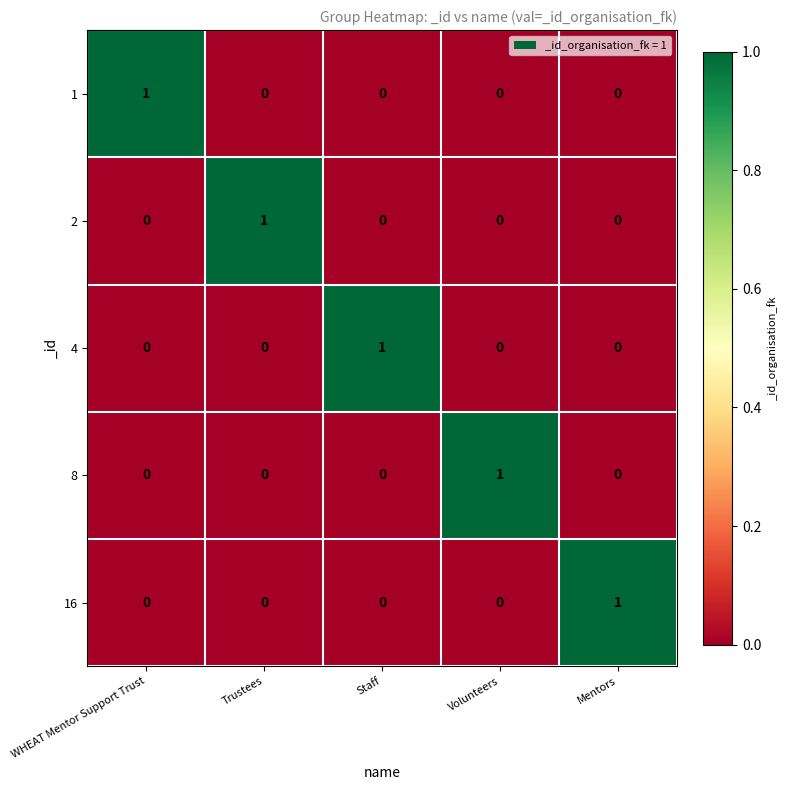

At how many categories does at least one series exceed 0?

5